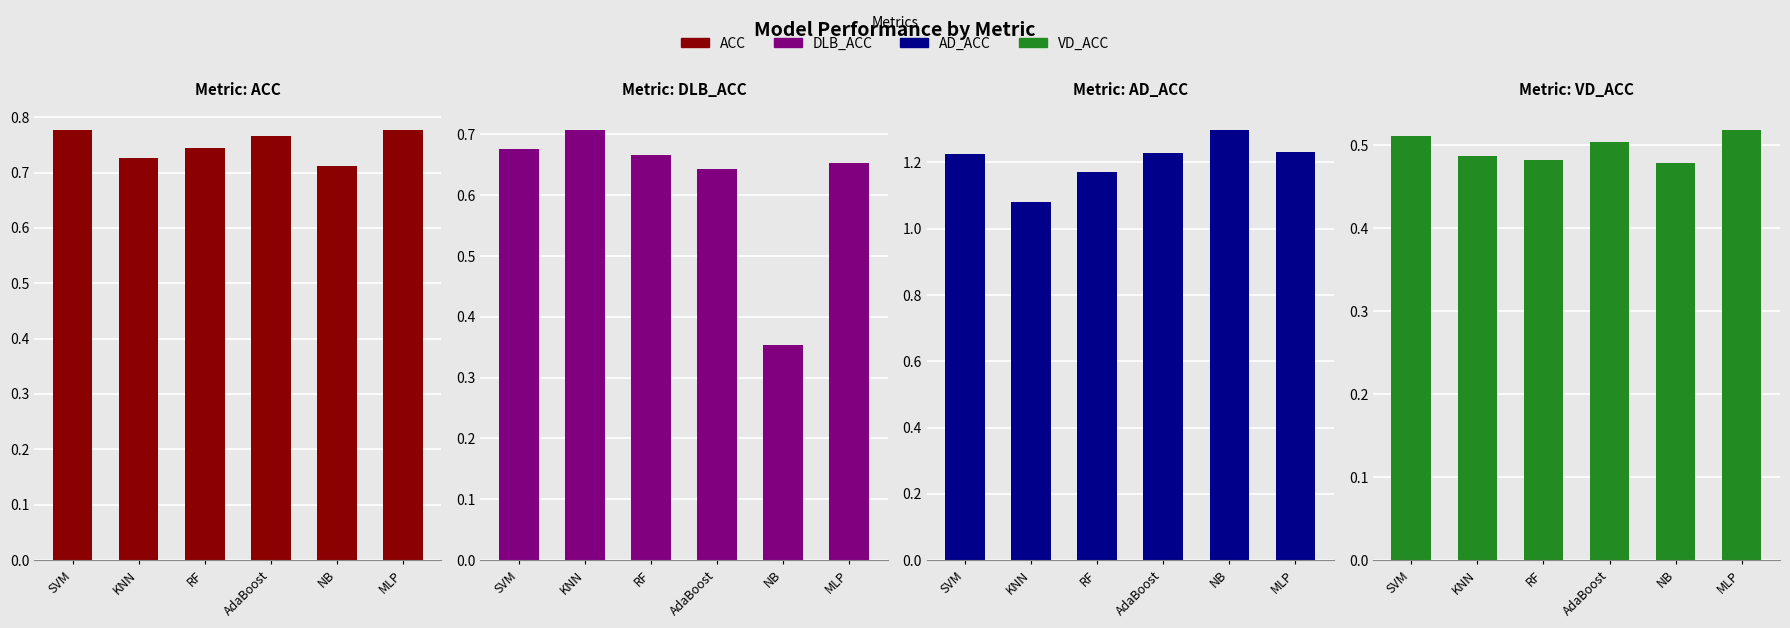

The value of DLB_ACC at MLP is 0.7. True or false?

True